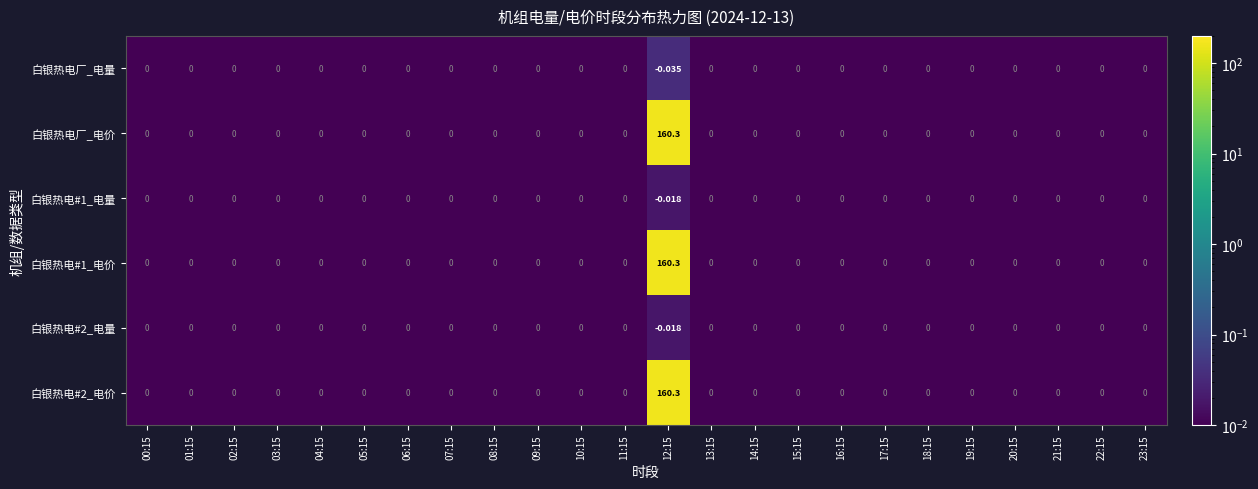

At which category is the sum across all series the highest?

12:15